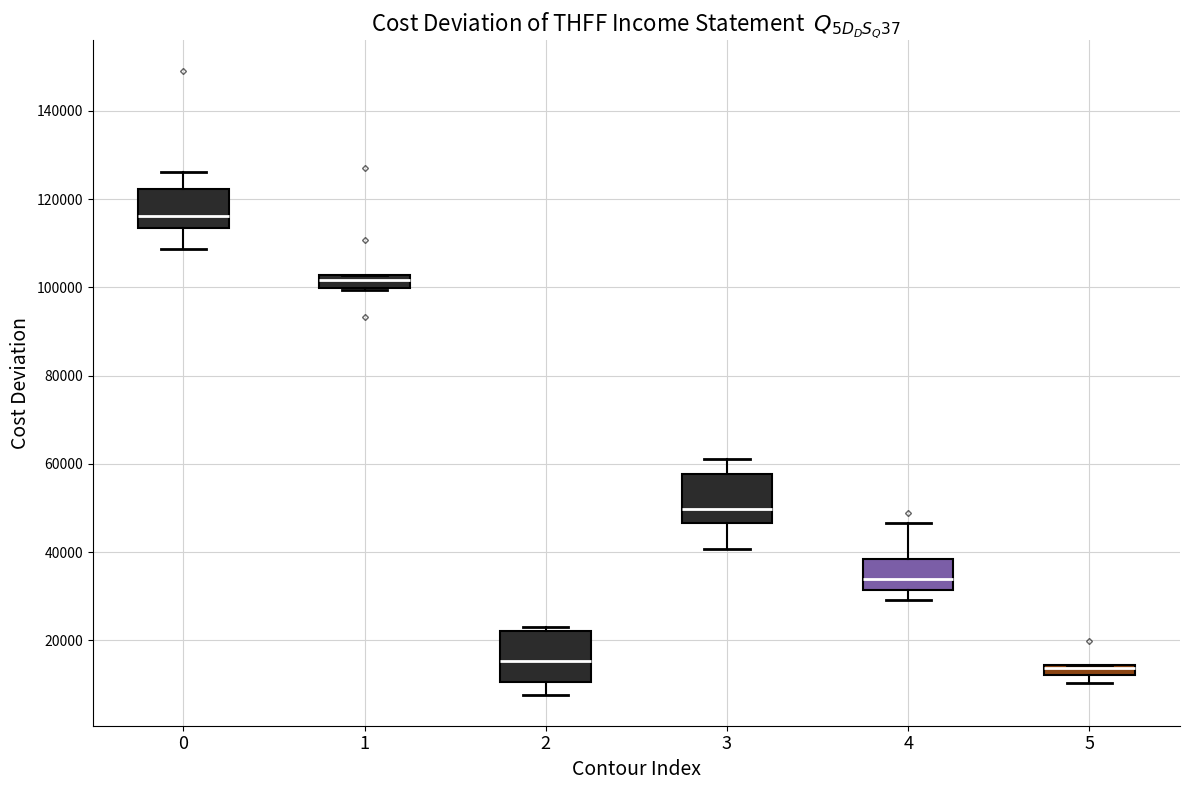

Where is the upper edge of the box at x = 5 on the y-axis? The values are not printed on the chart, so give them approximately, as read against the axis.

14000